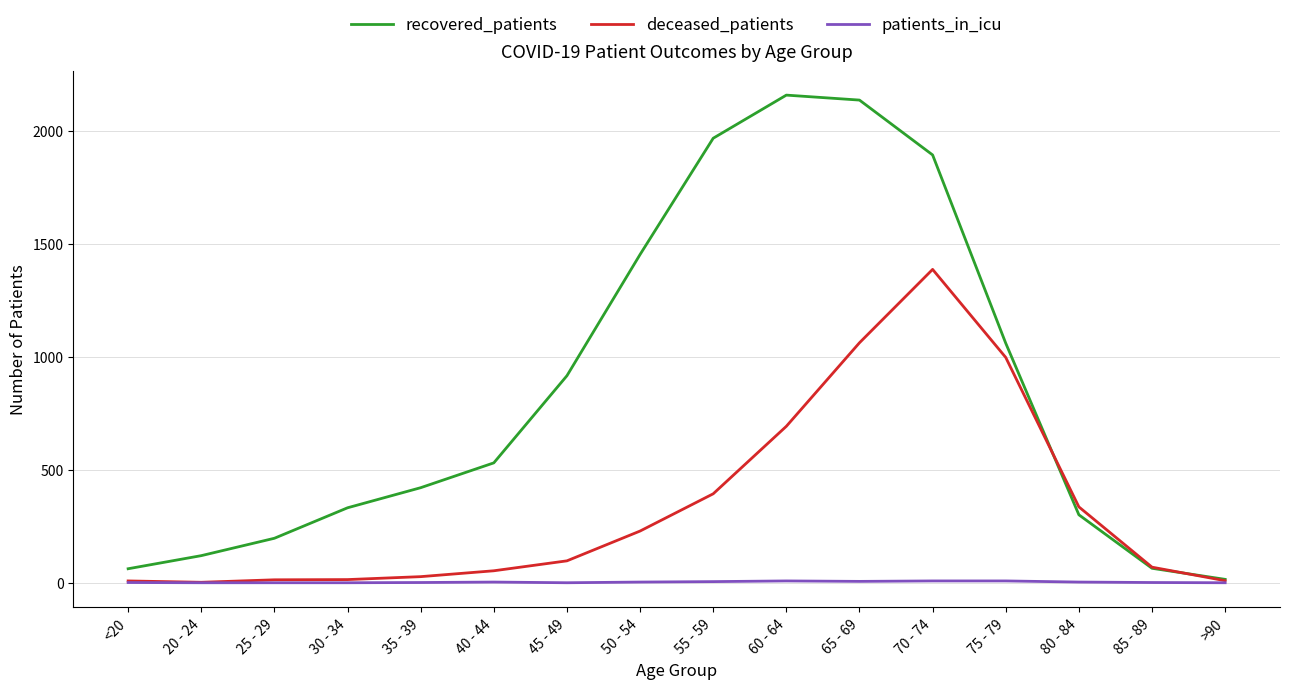

Where do recovered_patients and deceased_patients first cross each other?

75 - 79 and 80 - 84